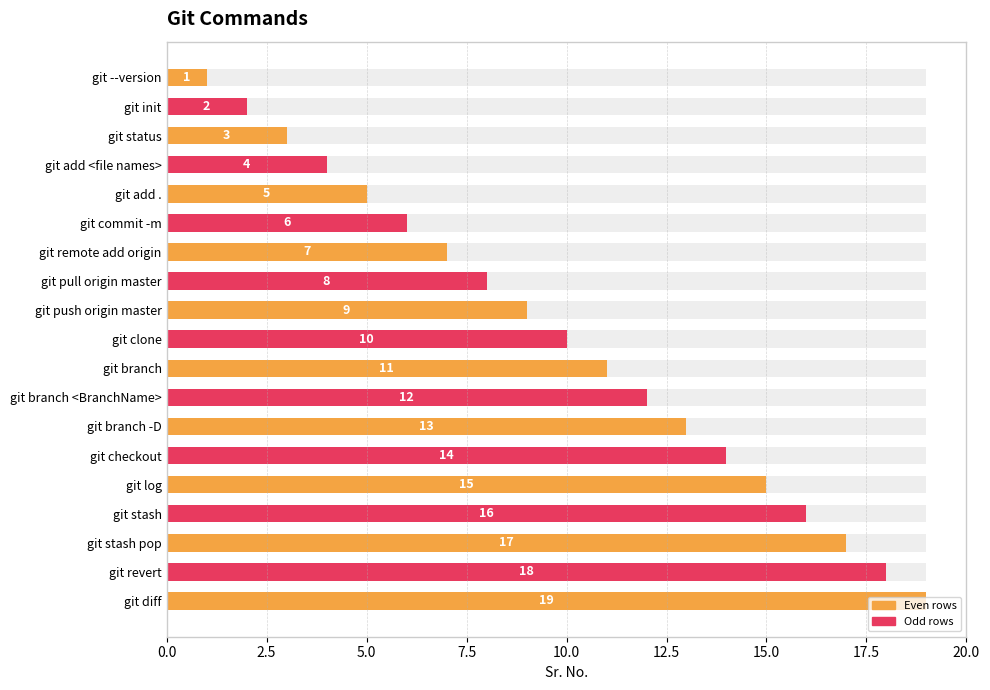

Between git branch -D and git commit -m, which is larger?

git branch -D